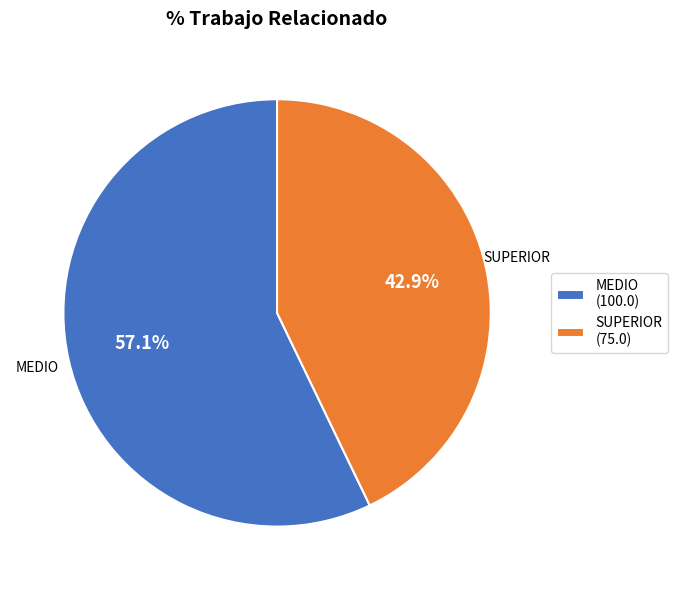

Which has a higher value, MEDIO (100.0) or SUPERIOR (75.0)?

MEDIO (100.0)